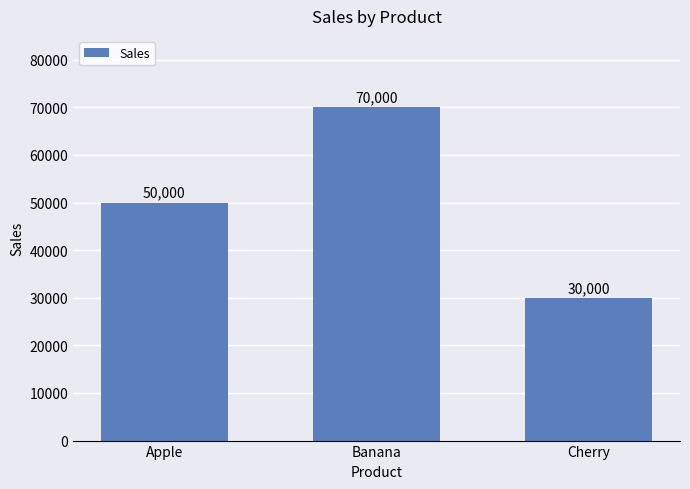

Does the chart contain any negative values?

No